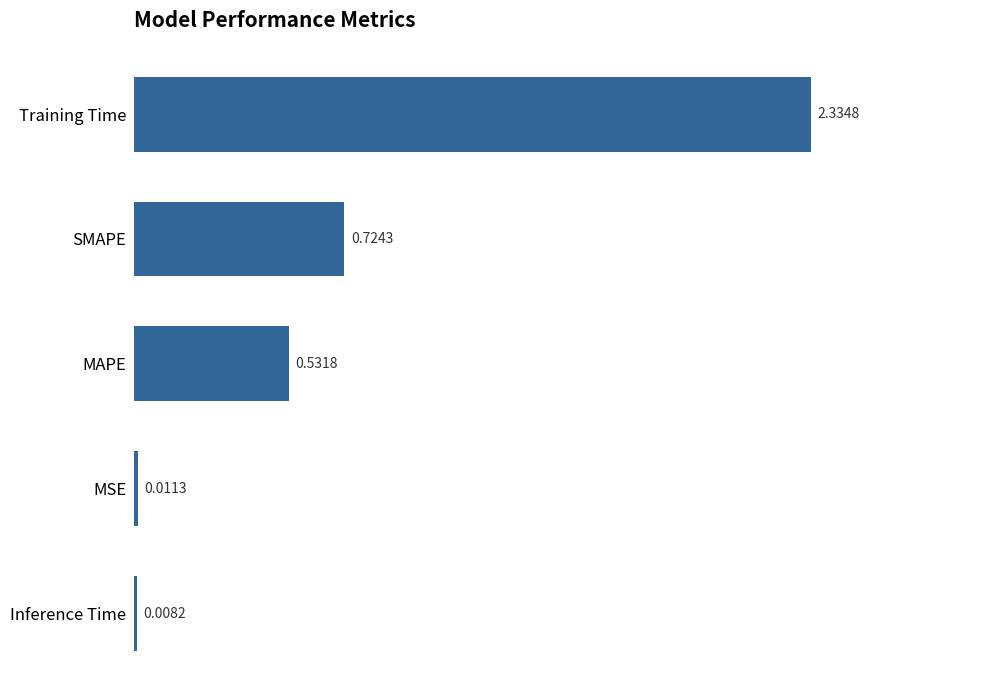

Are the bars horizontal?

Yes